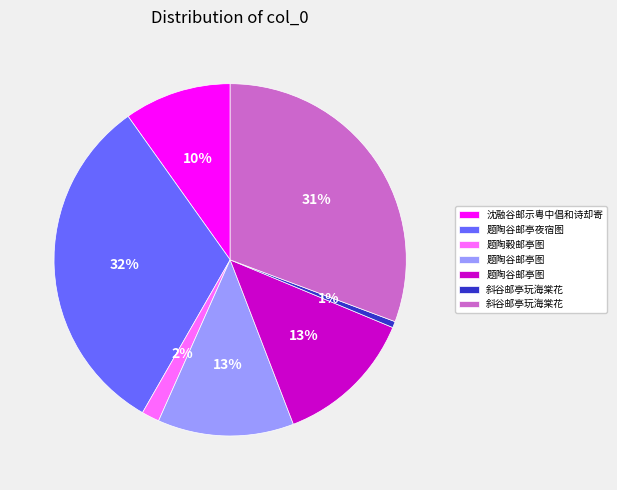

Count the number of slices in the pie.

7